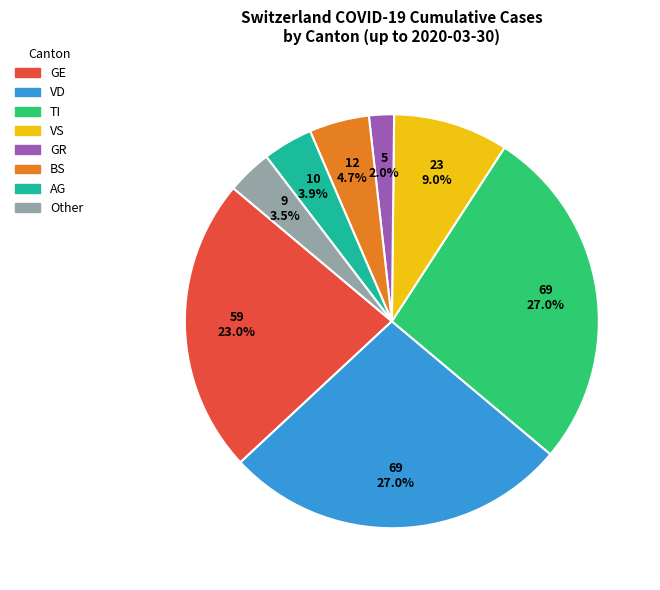

How many slices are in this pie chart?

8